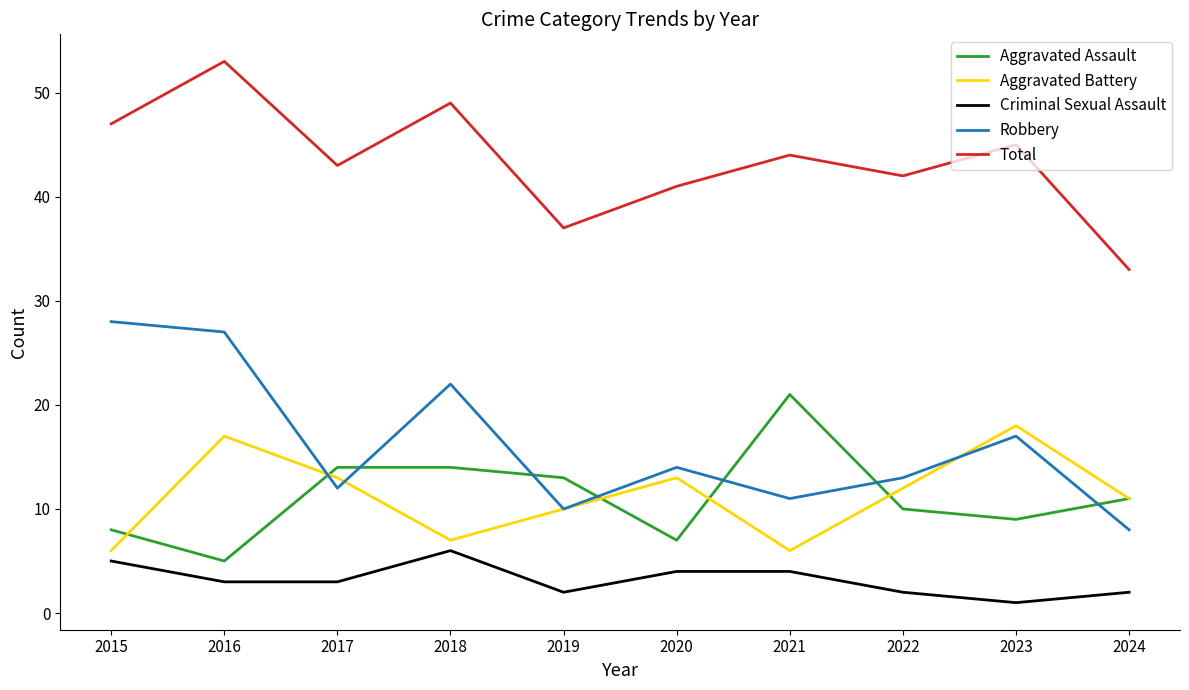

Is the value of Total at 2017 greater than the value of Aggravated Assault at 2018?

Yes